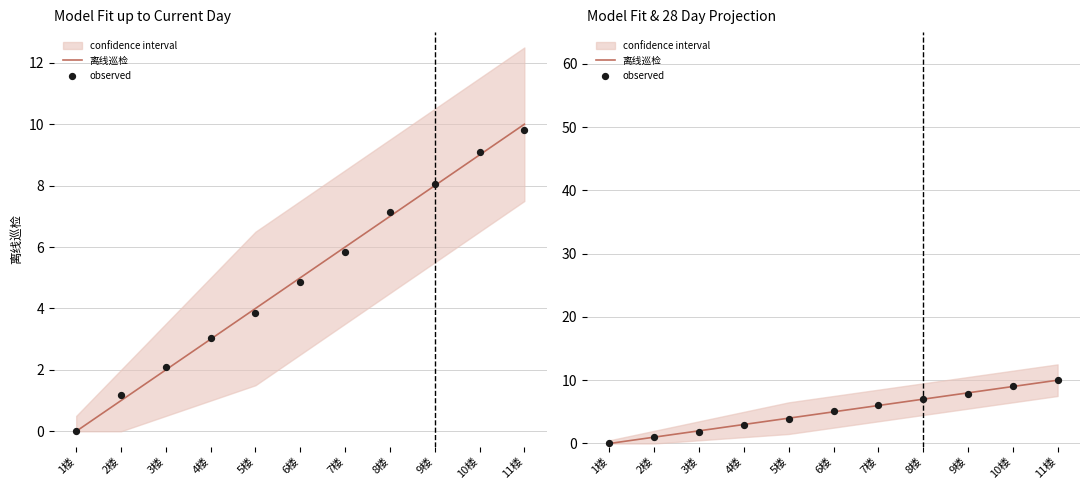

Is the value of 离线巡检 at 6楼 greater than the value of observed at 8楼?

No